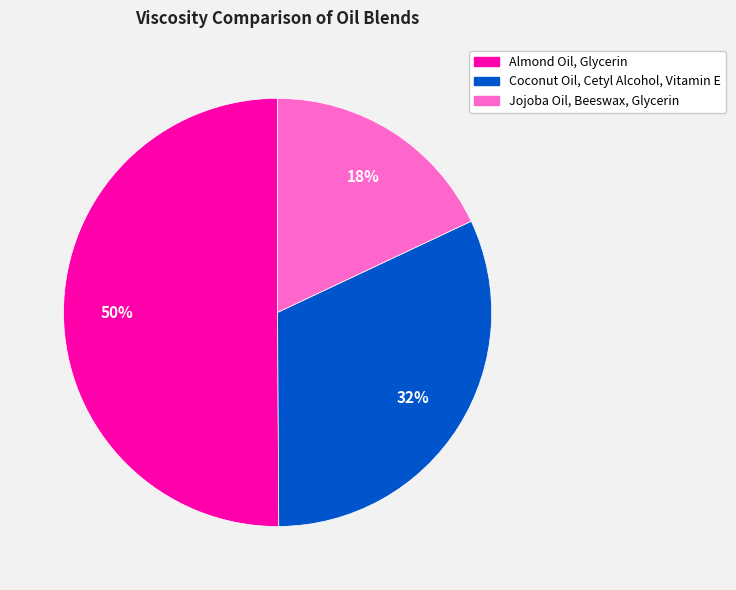

What is the smallest slice in the pie chart?

Jojoba Oil, Beeswax, Glycerin